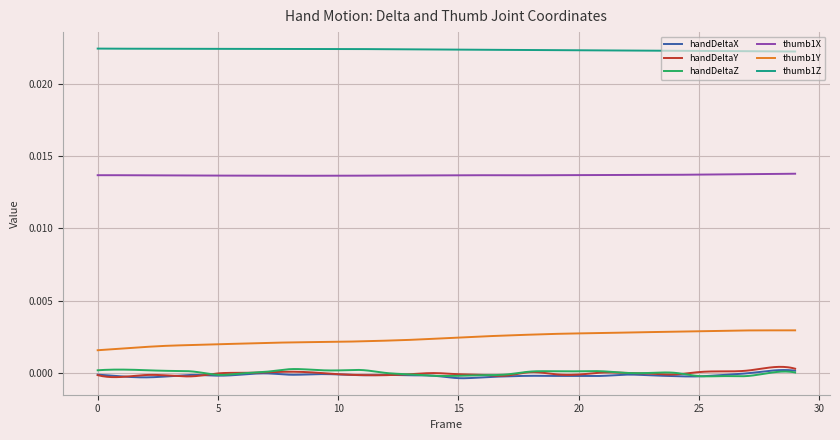

True or false: handDeltaY has more than 0 interior local peaks.

True